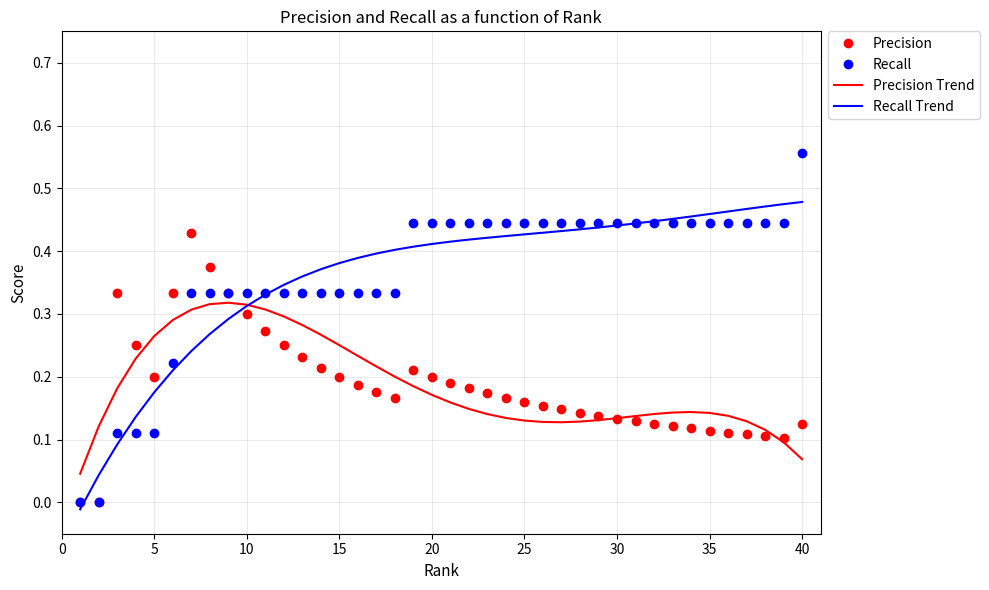

What is the sum of all Precision values?

7.4